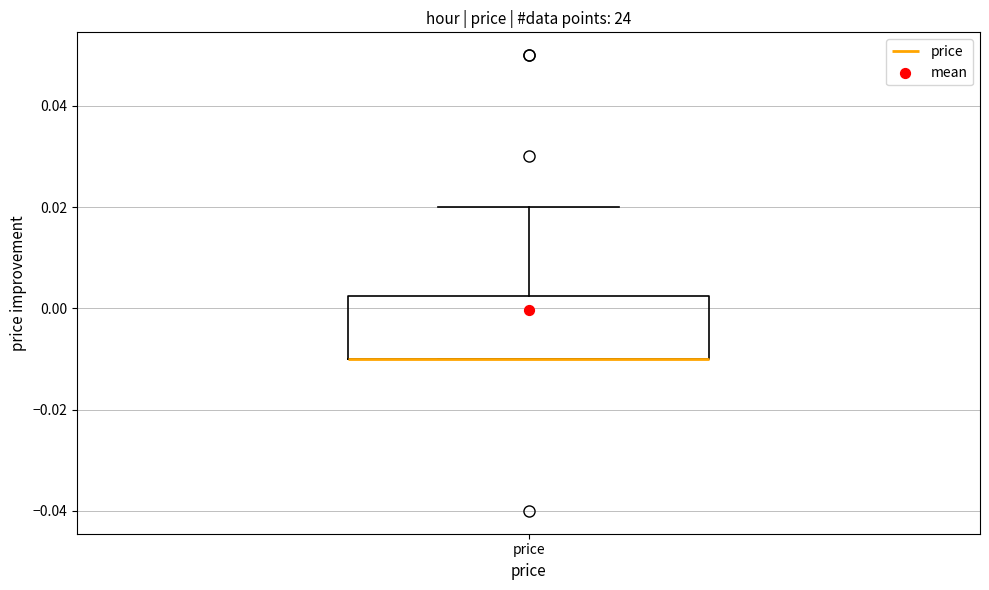

Where is the upper edge of the box for price on the y-axis? The values are not printed on the chart, so give them approximately, as read against the axis.

0.002